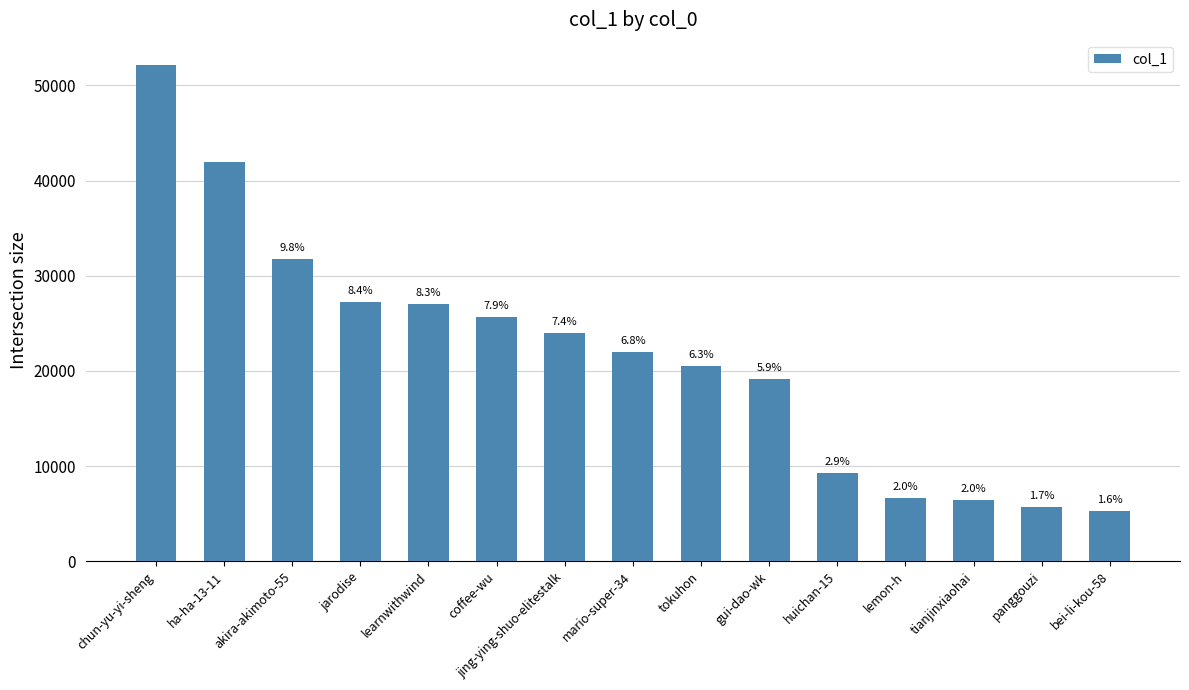

Does the chart contain any negative values?

No